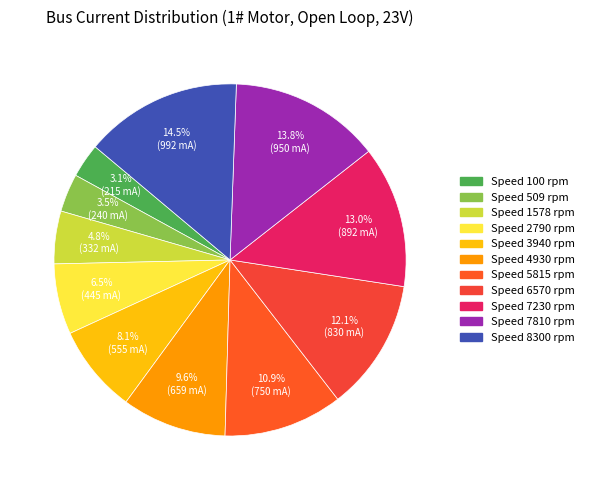

How many segments does this pie chart have?

11